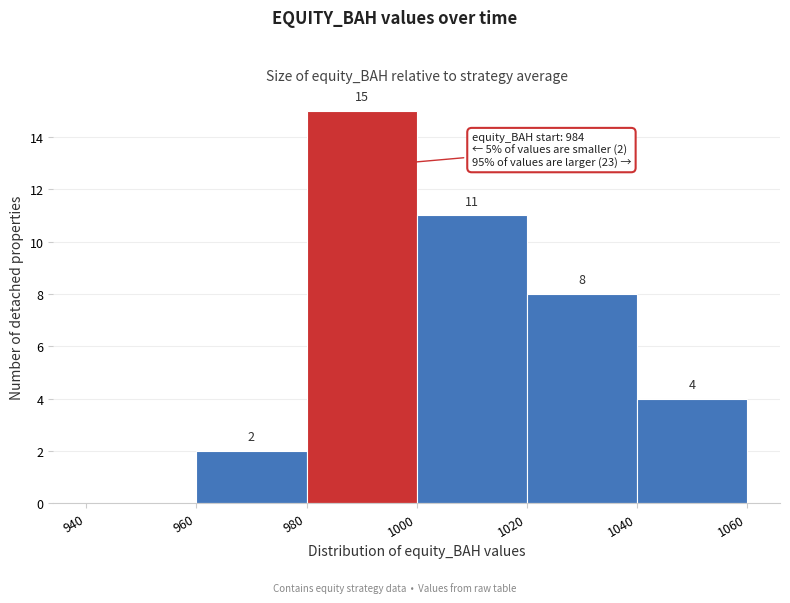

Over which range of the x-axis is the bar tallest?

980 to 1000